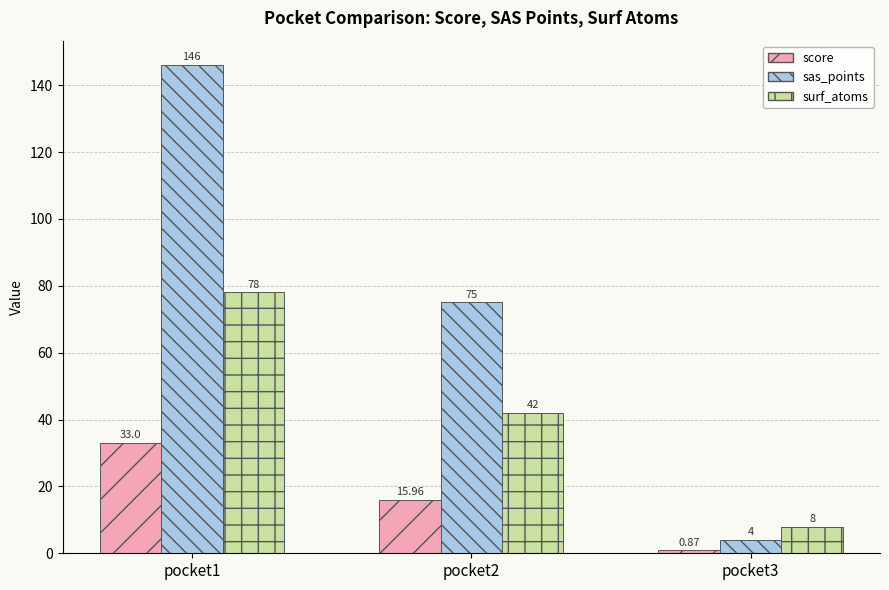

Which series has the largest range (max minus min)?

sas_points